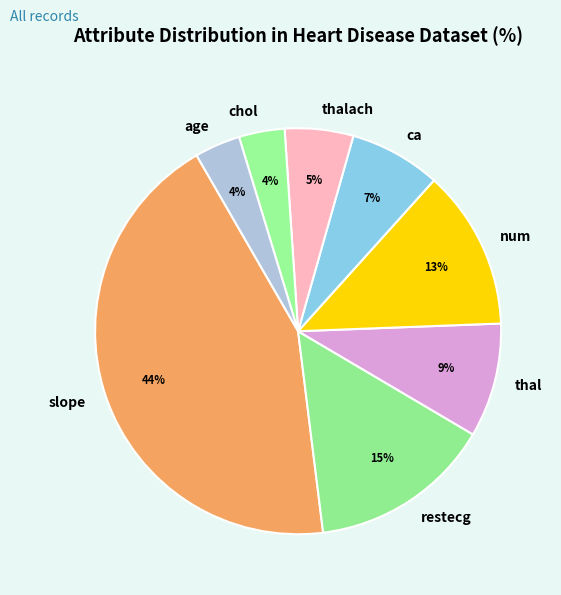

Approximately how many times larger is the value at ca compared to restecg?

0.5